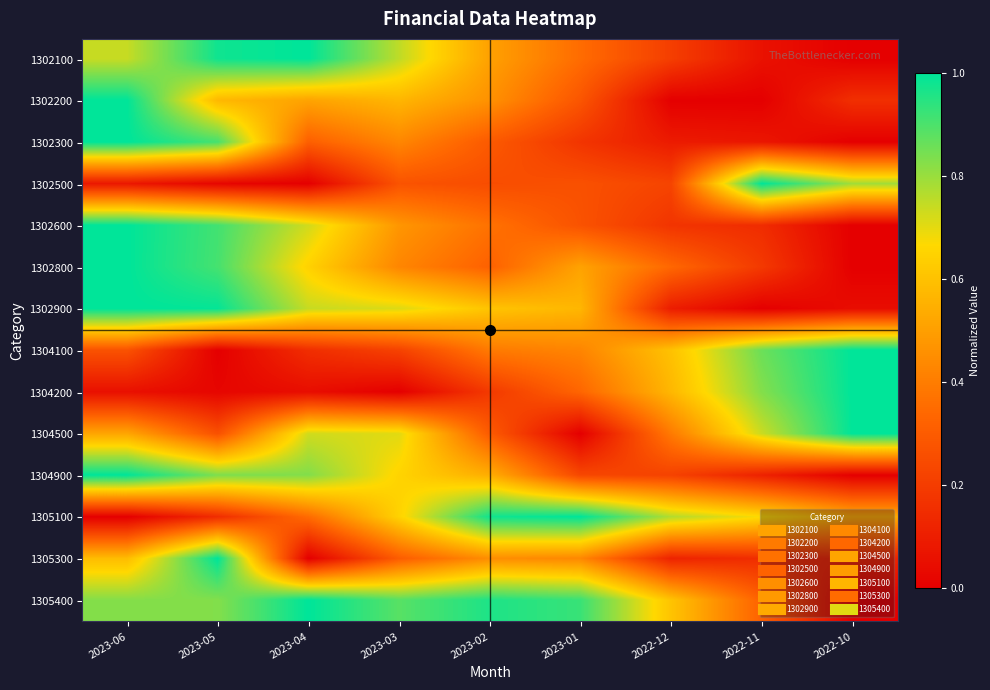

Between 2023-02 and 2023-05, which is larger?

2023-05